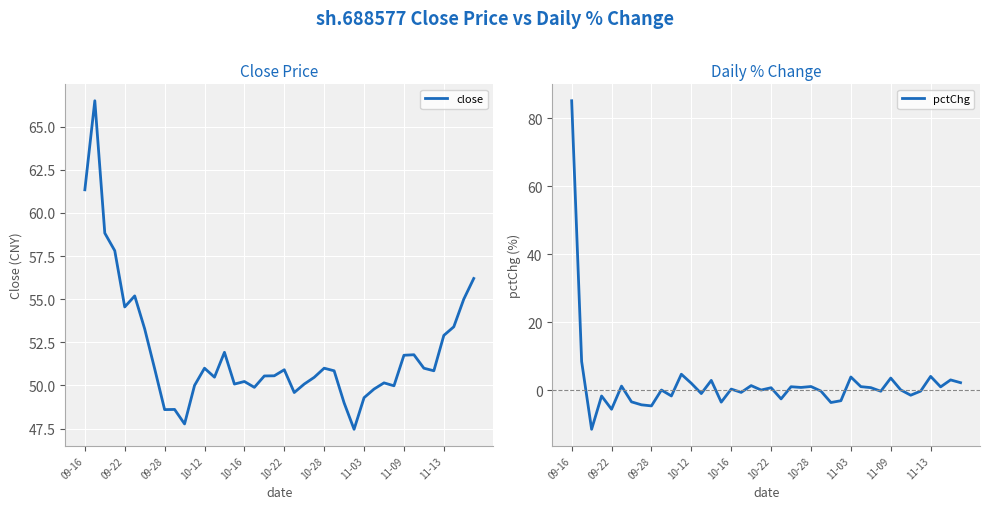

What is the difference between the maximum and second lowest values in the close series?

18.7